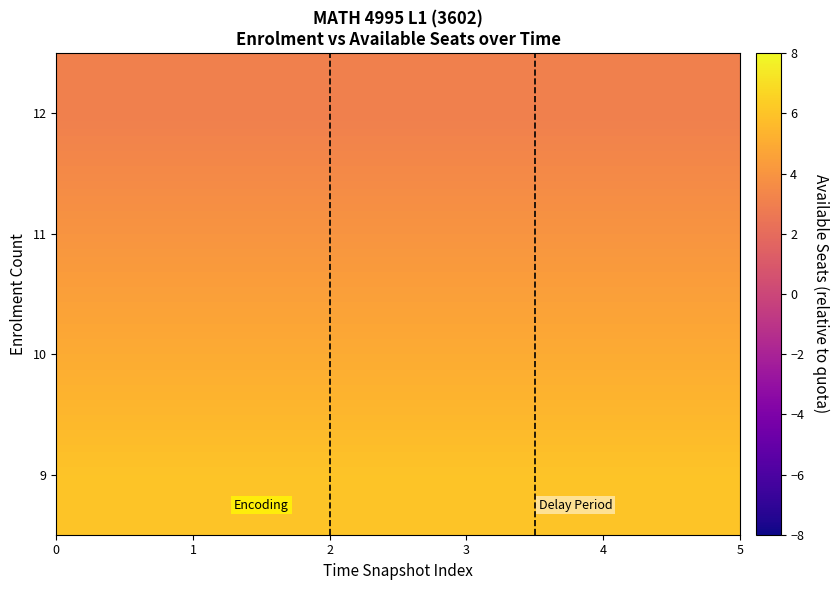

Reading left to right, what are all the values shown in this chart?

9: 6	6	6	6	6
10: 5	5	5	5	5
11: 4	4	4	4	4
12: 3	3	3	3	3